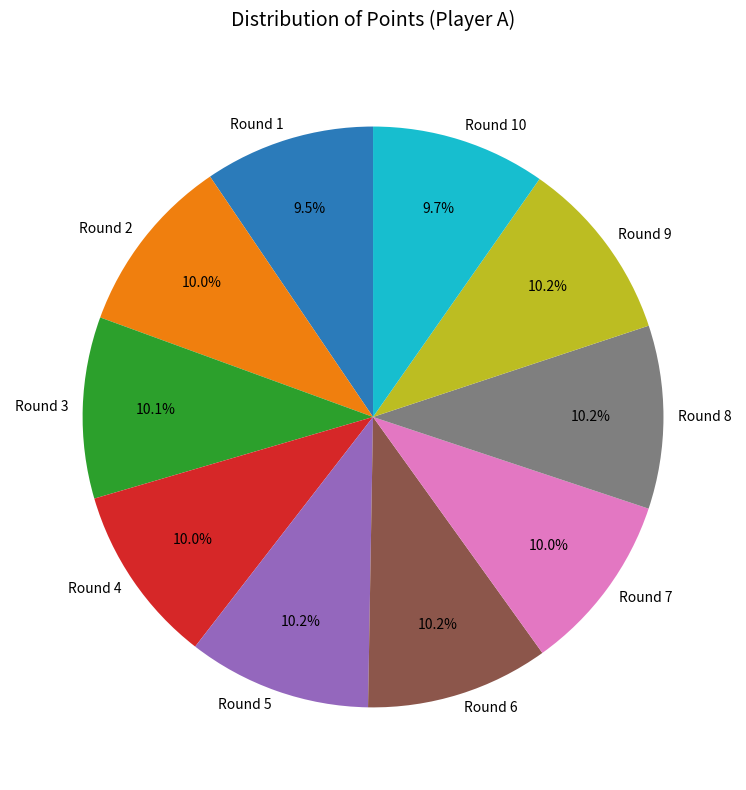

To the nearest percent, what portion does Round 7 represent?

10%